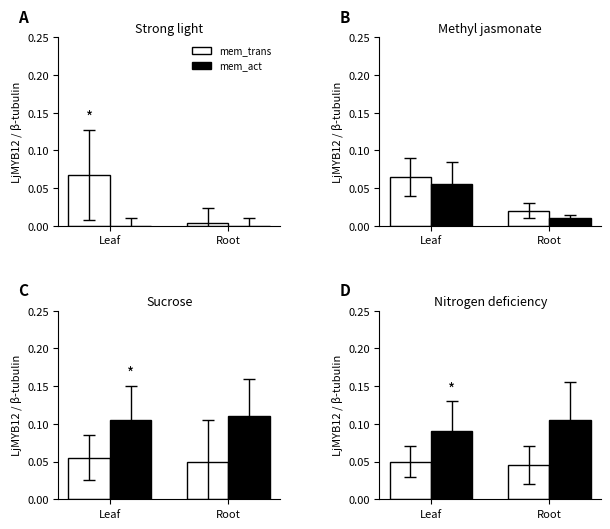

What is the maximum value for mem_trans?

0.1